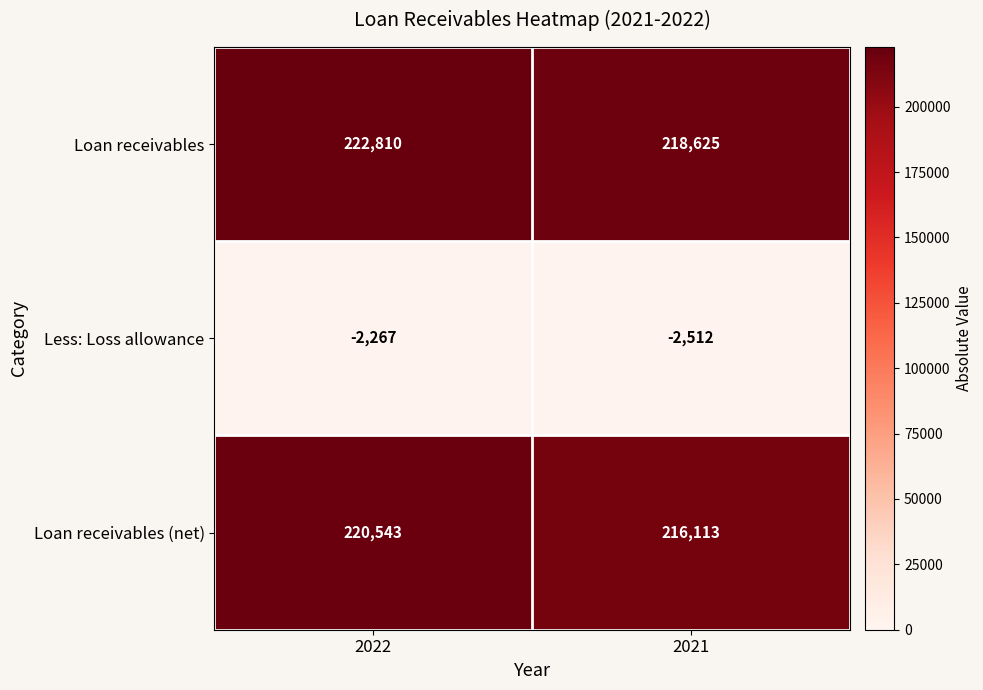

Rank the series by their maximum value, from lowest to highest.

Less: Loss allowance, Loan receivables (net), Loan receivables